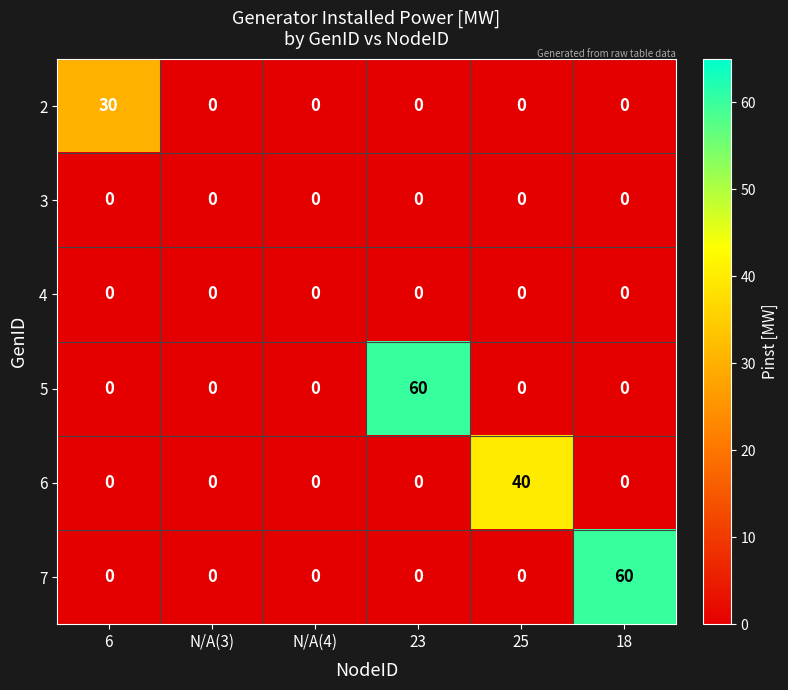

What is the average value of the 7 series?

10